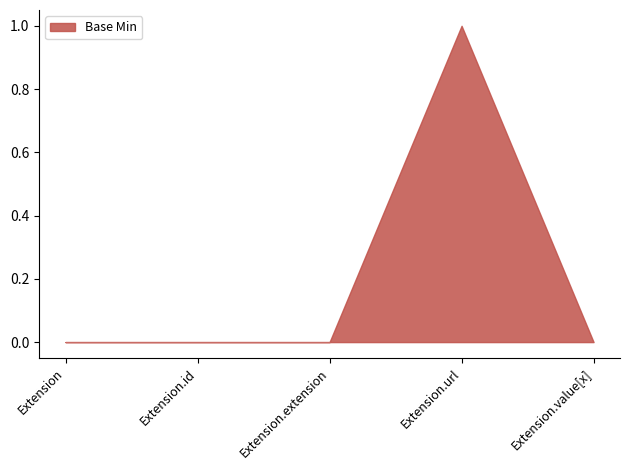

Does the chart display data point markers on the line(s)?

No